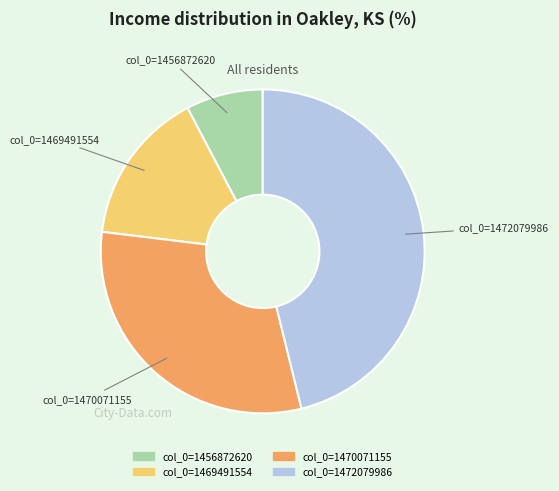

Do col_0=1470071155 and col_0=1472079986 together represent more than half of the pie?

Yes